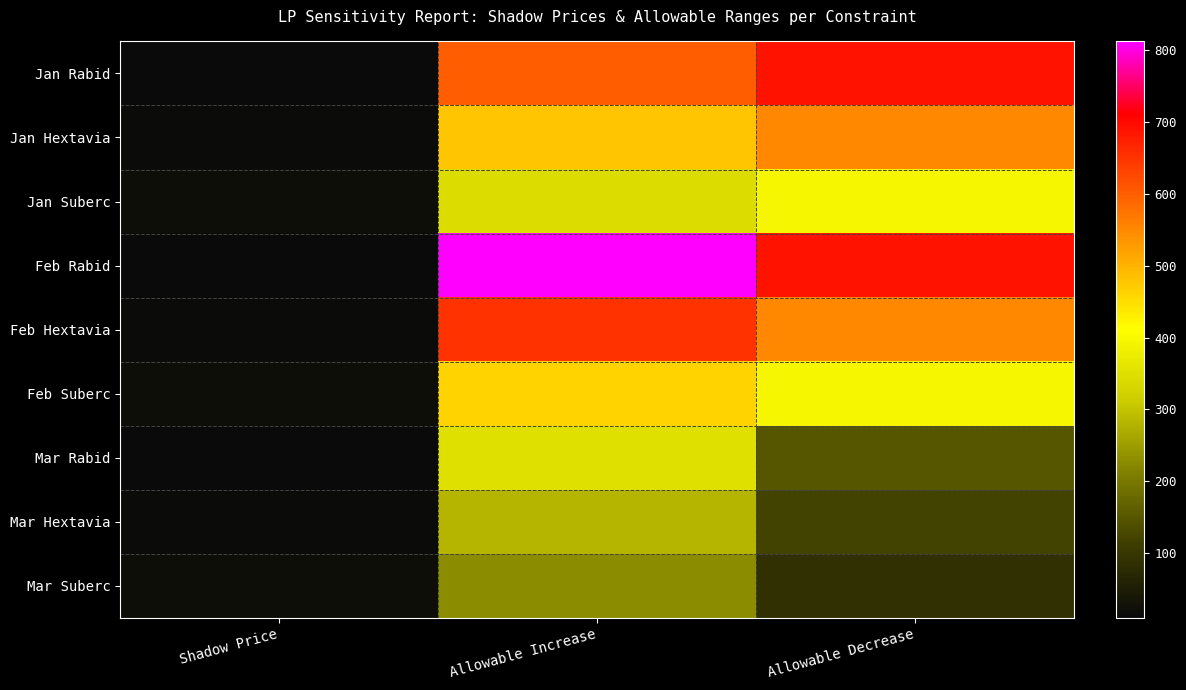

Between Shadow Price and Allowable Decrease, which series saw the biggest shift?

Jan Rabid